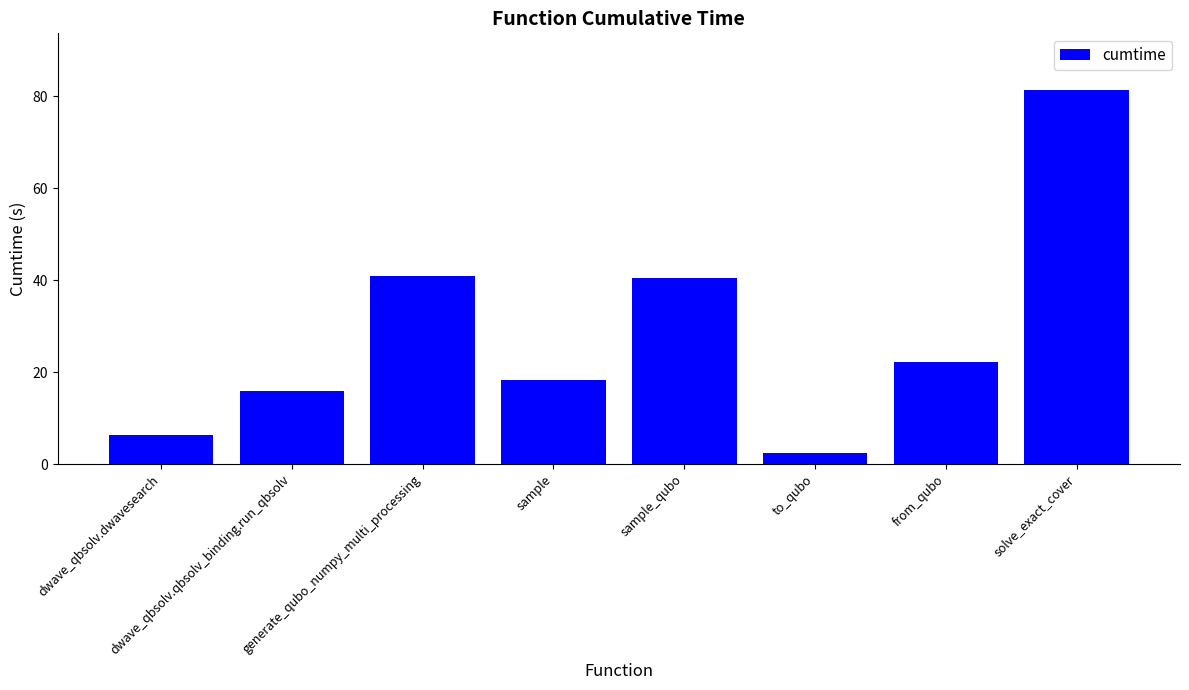

What is the sum of all values?

227.9